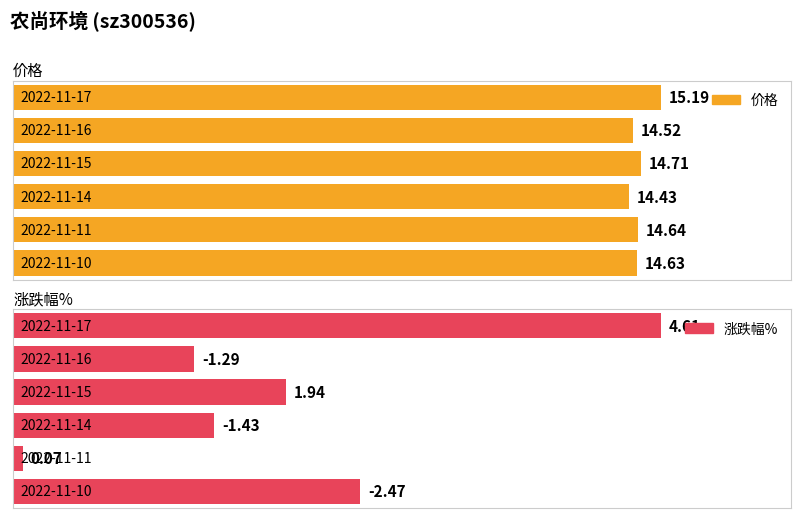

Does the chart contain any negative values?

Yes